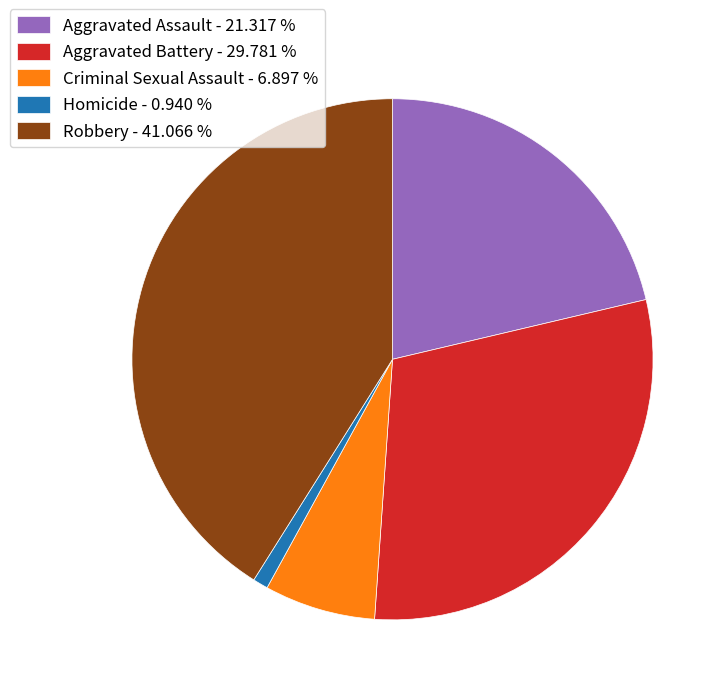

Is Homicide the majority of the pie?

No